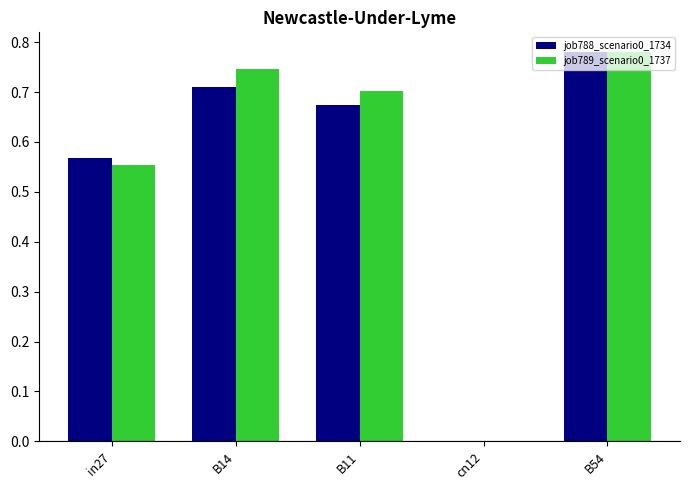

What is the sum of all job788_scenario0_1734 values?

2.7